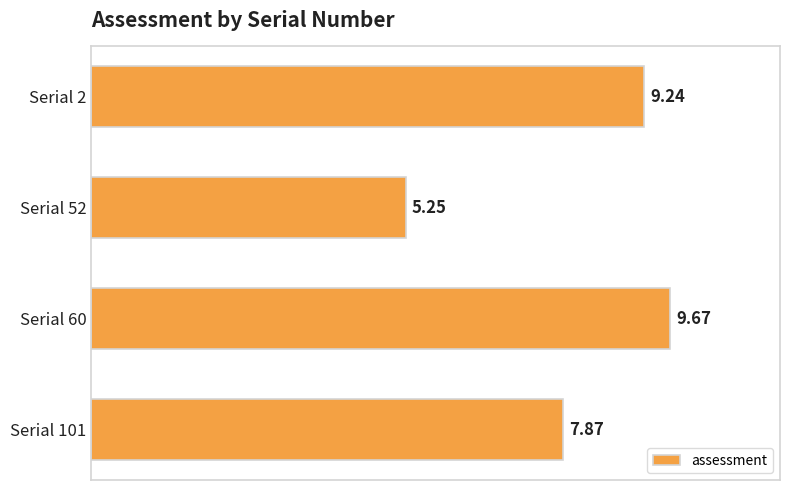

What is the difference between the maximum and minimum values?

4.4